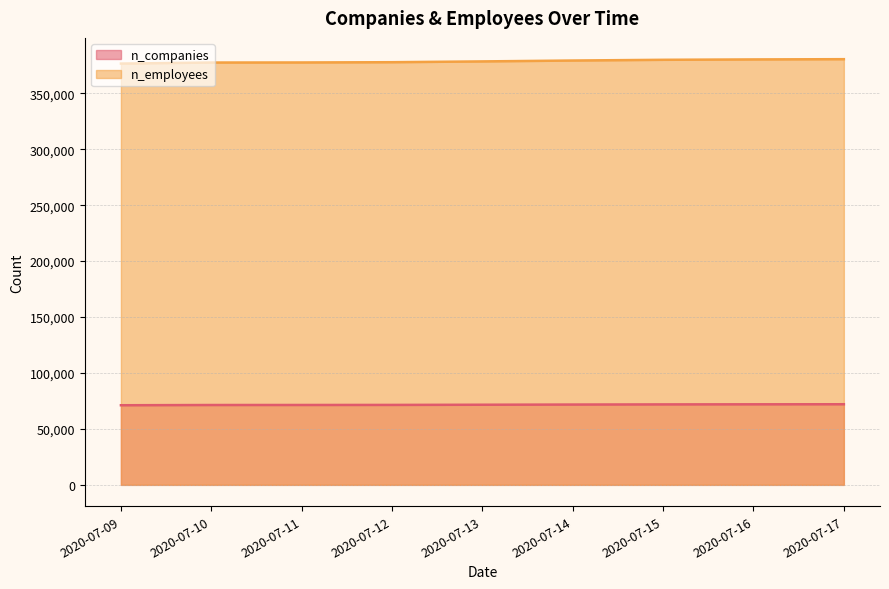

Is it true that n_companies equals 72056 at 2020-07-17?

True